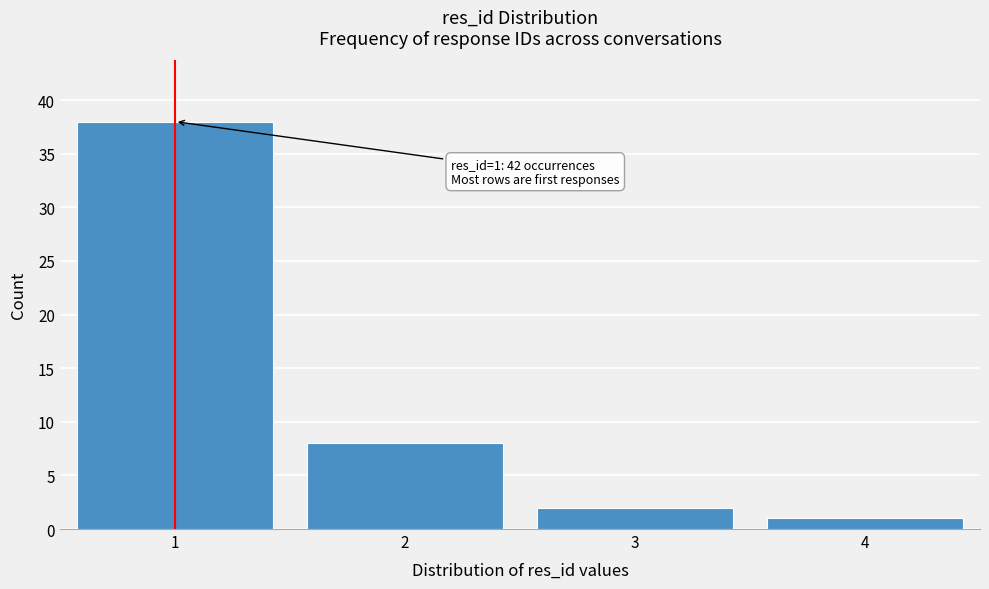

Reading left to right, what are all the values shown in this chart?

38	8	2	1